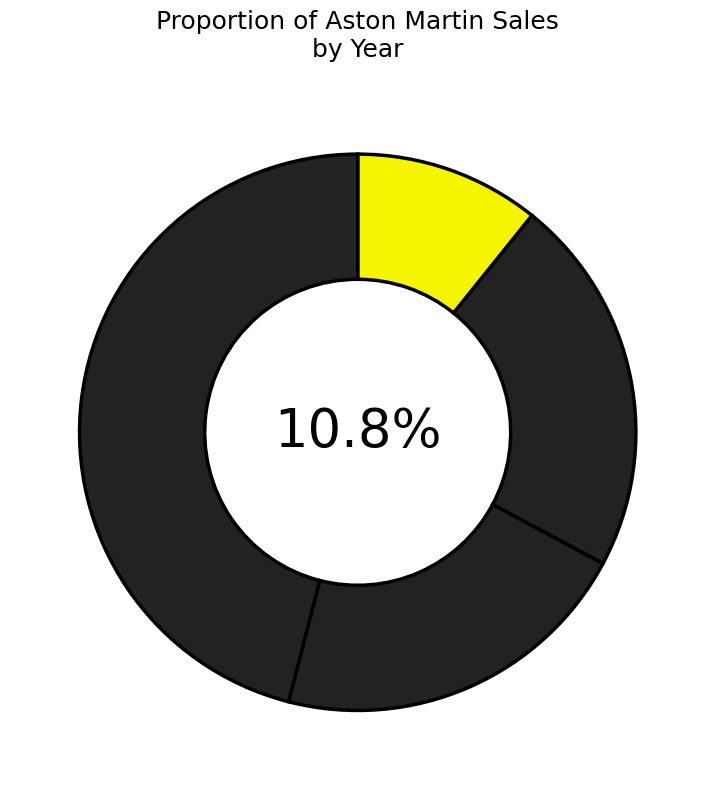

True or false: 2013 accounts for 22% of the total.

True